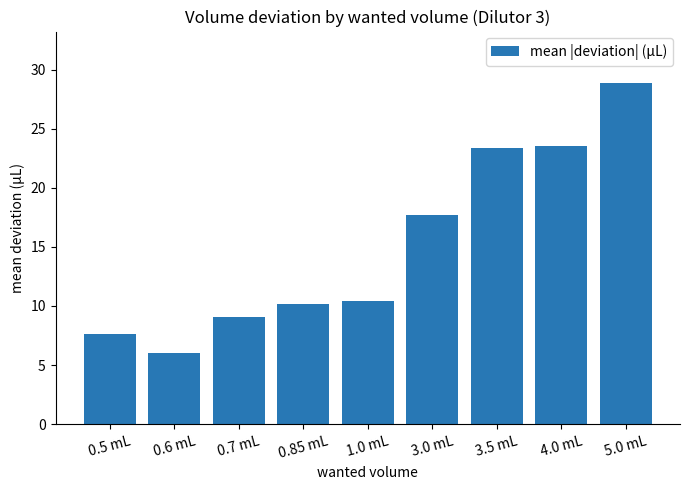

What is the approximate value at 5.0 mL?

28.9